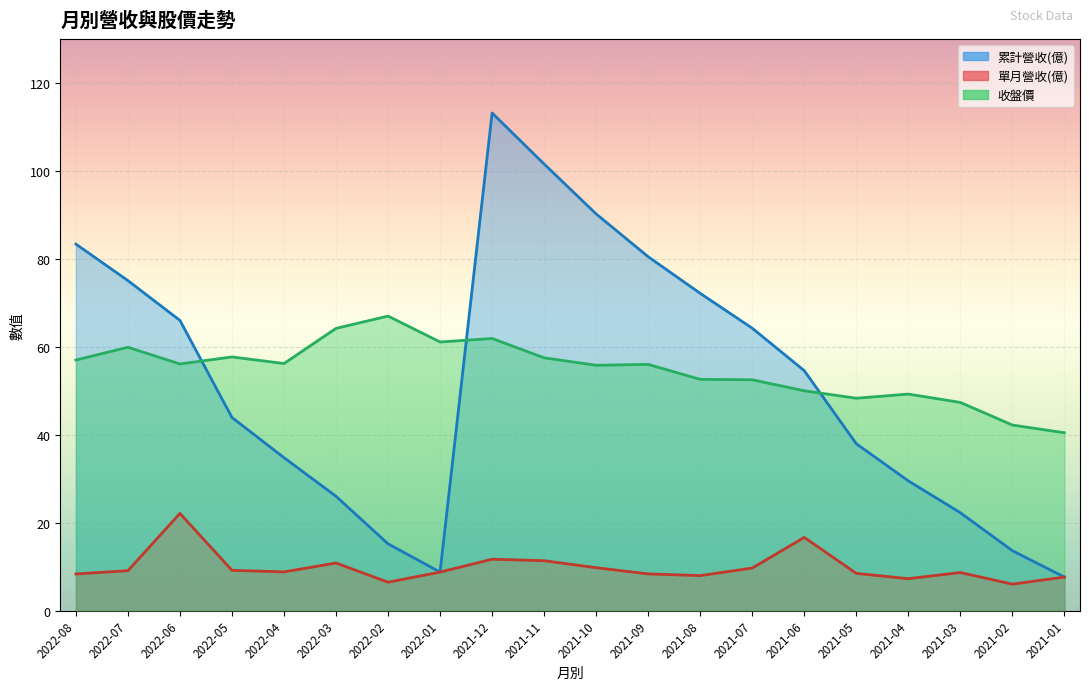

How many lines are shown in the chart?

3